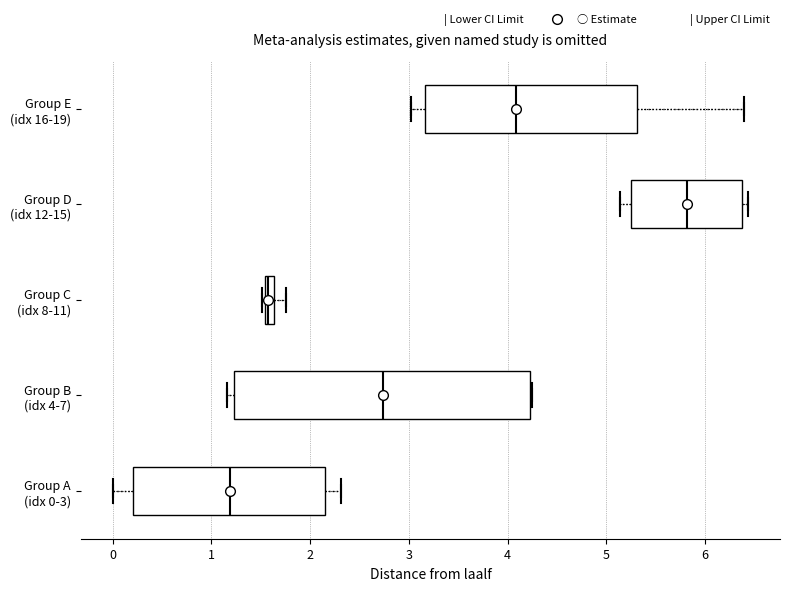

Which box's median line is the furthest to the right?

Group D (idx 12-15)